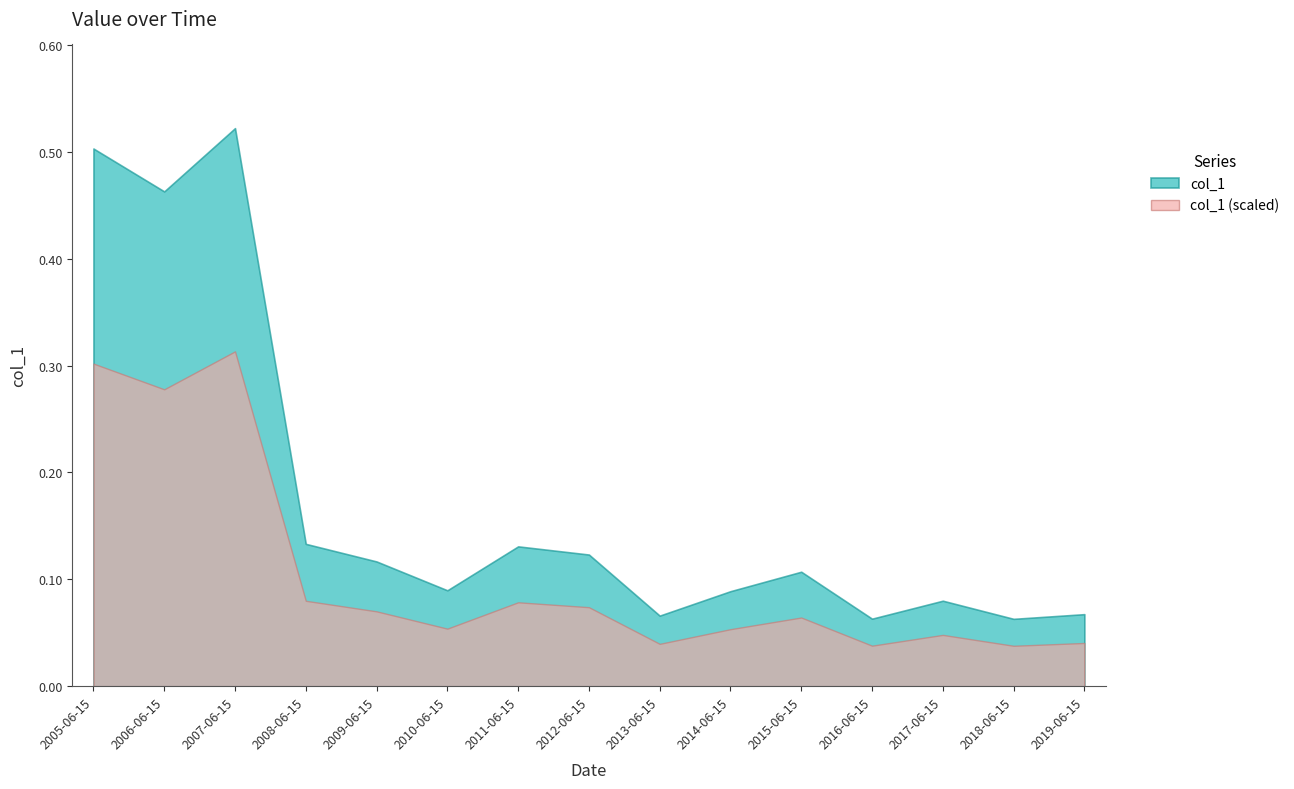

Which has a higher value, 2017-06-15 or 2010-06-15?

2010-06-15